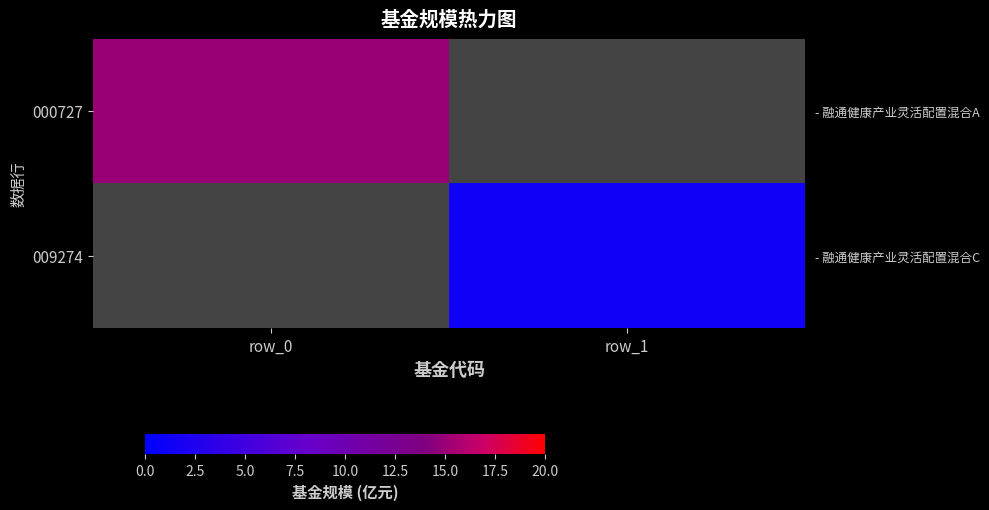

How many positive values does the 000727 series have?

1